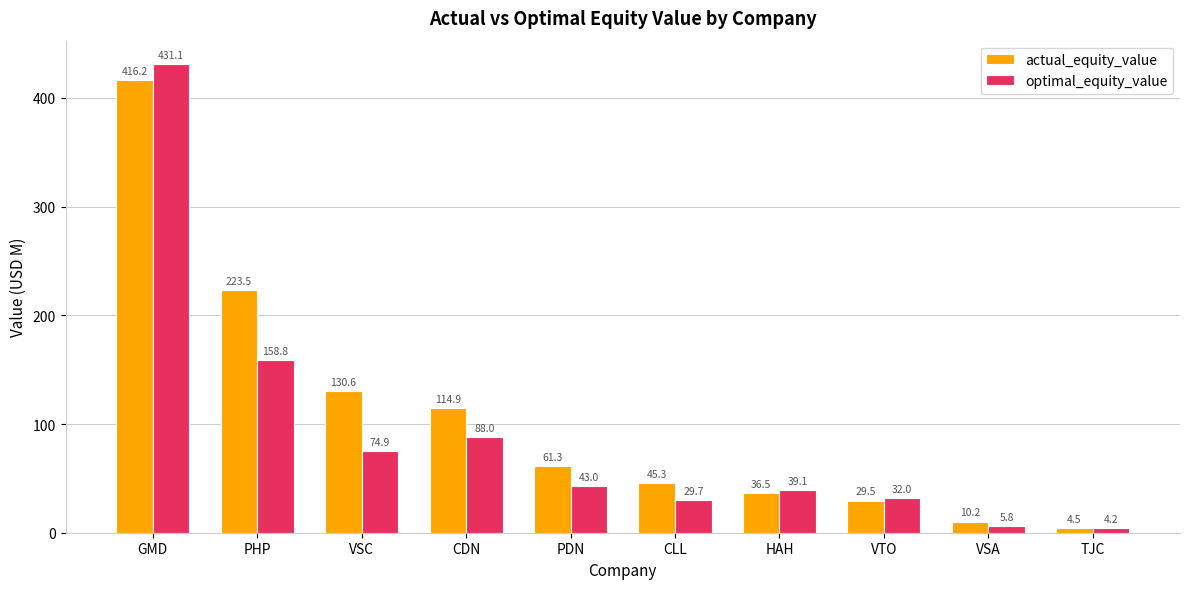

How many bars are there in total?

20